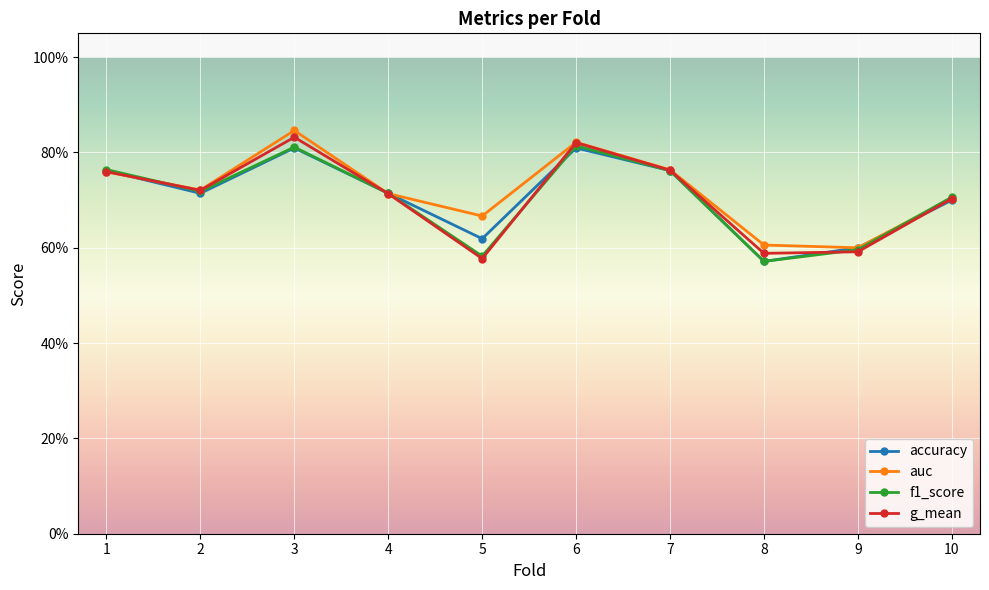

Reading left to right, list all the values displayed in this chart.

accuracy: 0.8	0.7	0.8	0.7	0.6	0.8	0.8	0.6	0.6	0.7
auc: 0.8	0.7	0.8	0.7	0.7	0.8	0.8	0.6	0.6	0.7
f1_score: 0.8	0.7	0.8	0.7	0.6	0.8	0.8	0.6	0.6	0.7
g_mean: 0.8	0.7	0.8	0.7	0.6	0.8	0.8	0.6	0.6	0.7